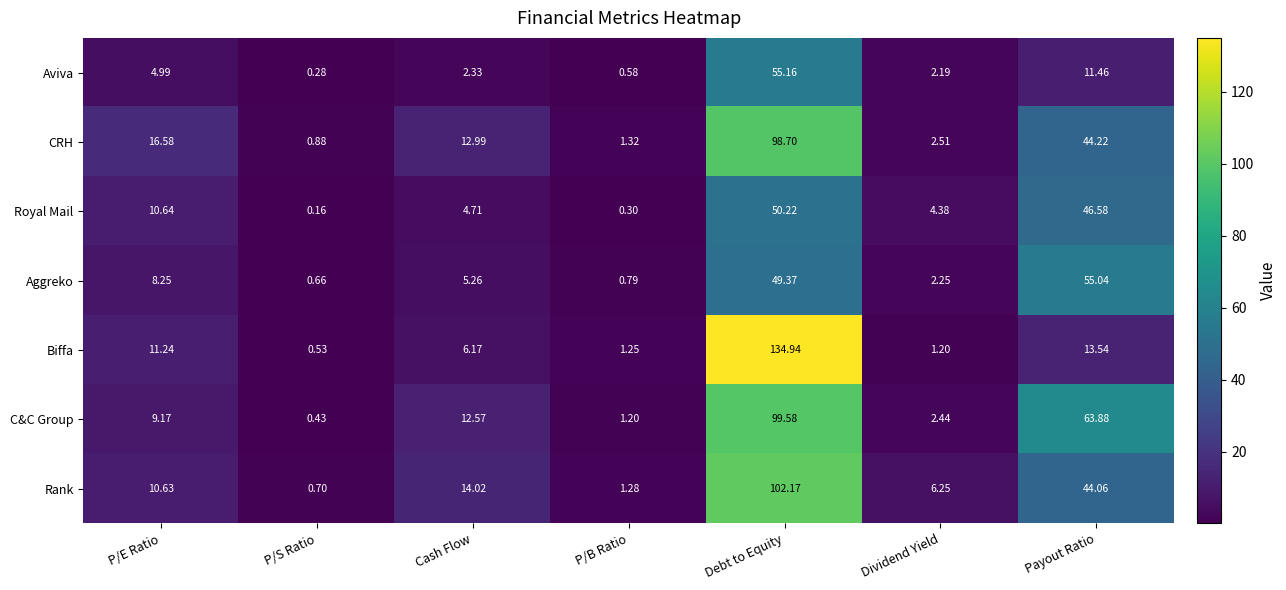

Rank the categories by Biffa value from highest to lowest.

Debt to Equity, Payout Ratio, P/E Ratio, Cash Flow, P/B Ratio, Dividend Yield, P/S Ratio